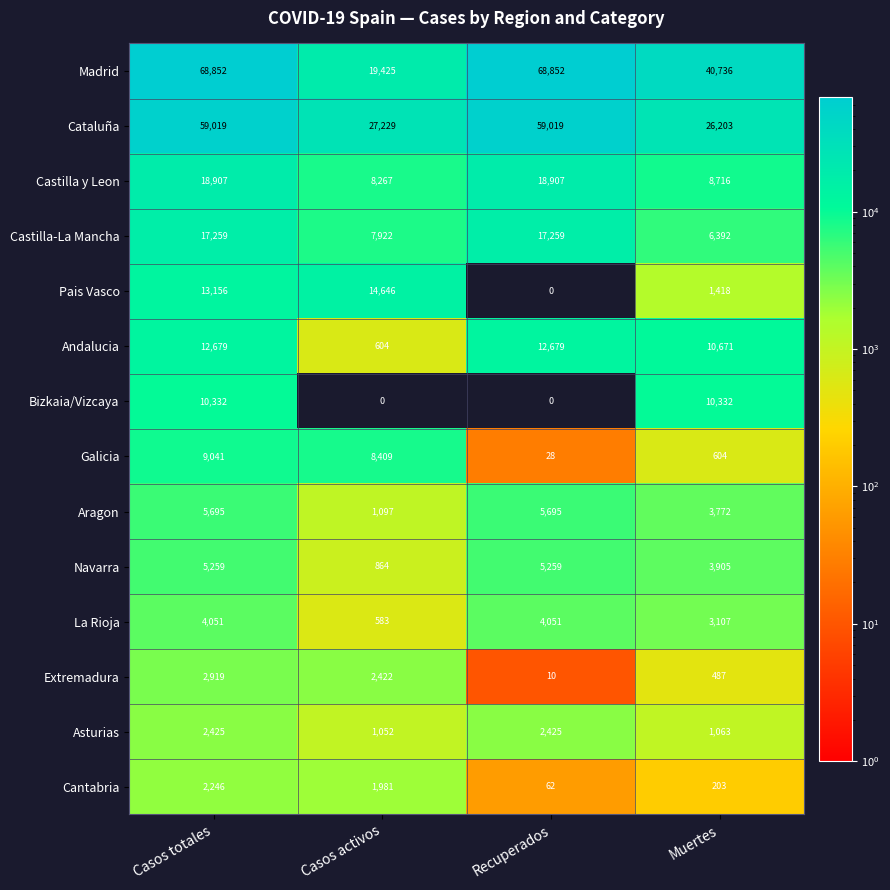

What is the approximate value of Galicia at Muertes, to the nearest 10?

600